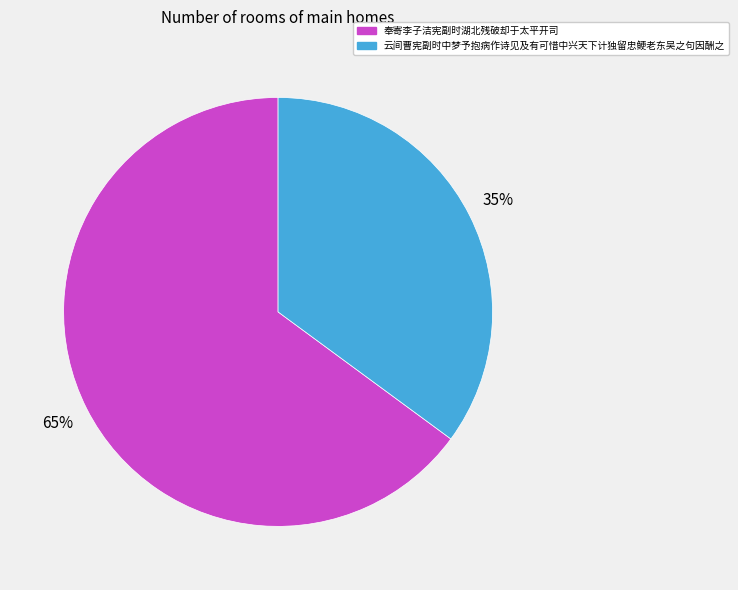

Which category has the biggest portion of the pie?

奉寄李子洁宪副时湖北残破却于太平开司